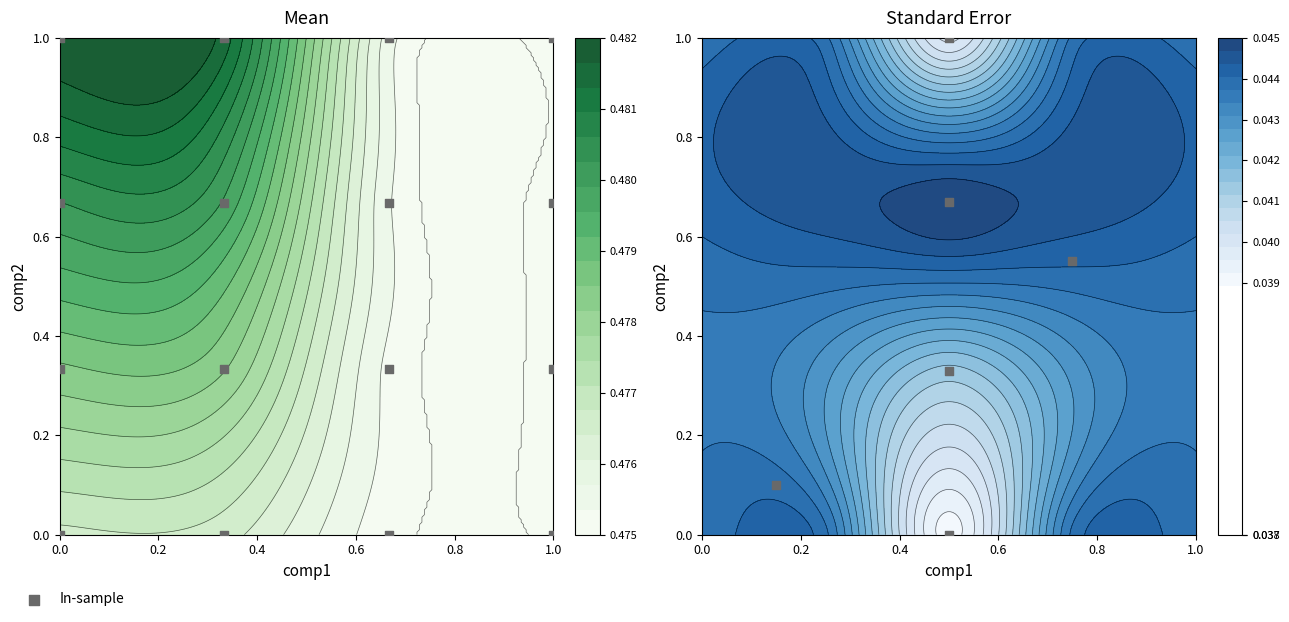

How many distinct data groups are displayed?

1